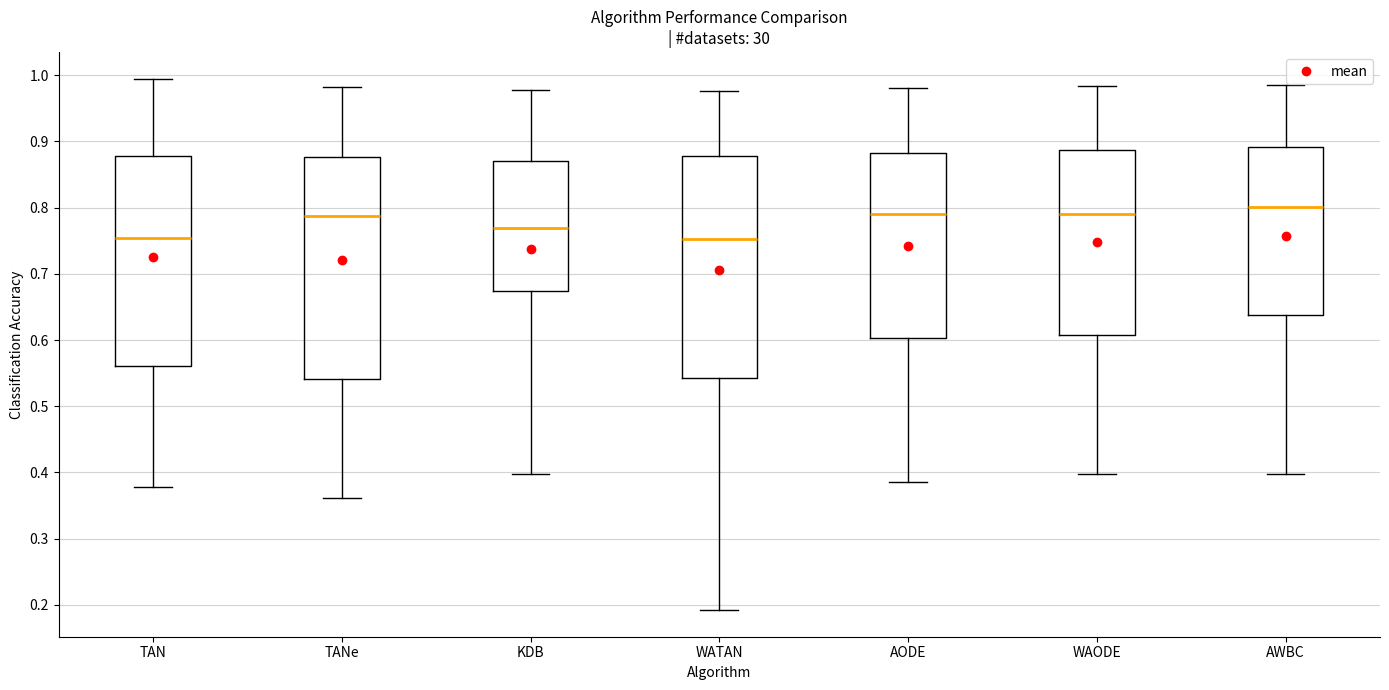

Where is the lower edge of the box for AODE on the y-axis? The values are not printed on the chart, so give them approximately, as read against the axis.

0.60